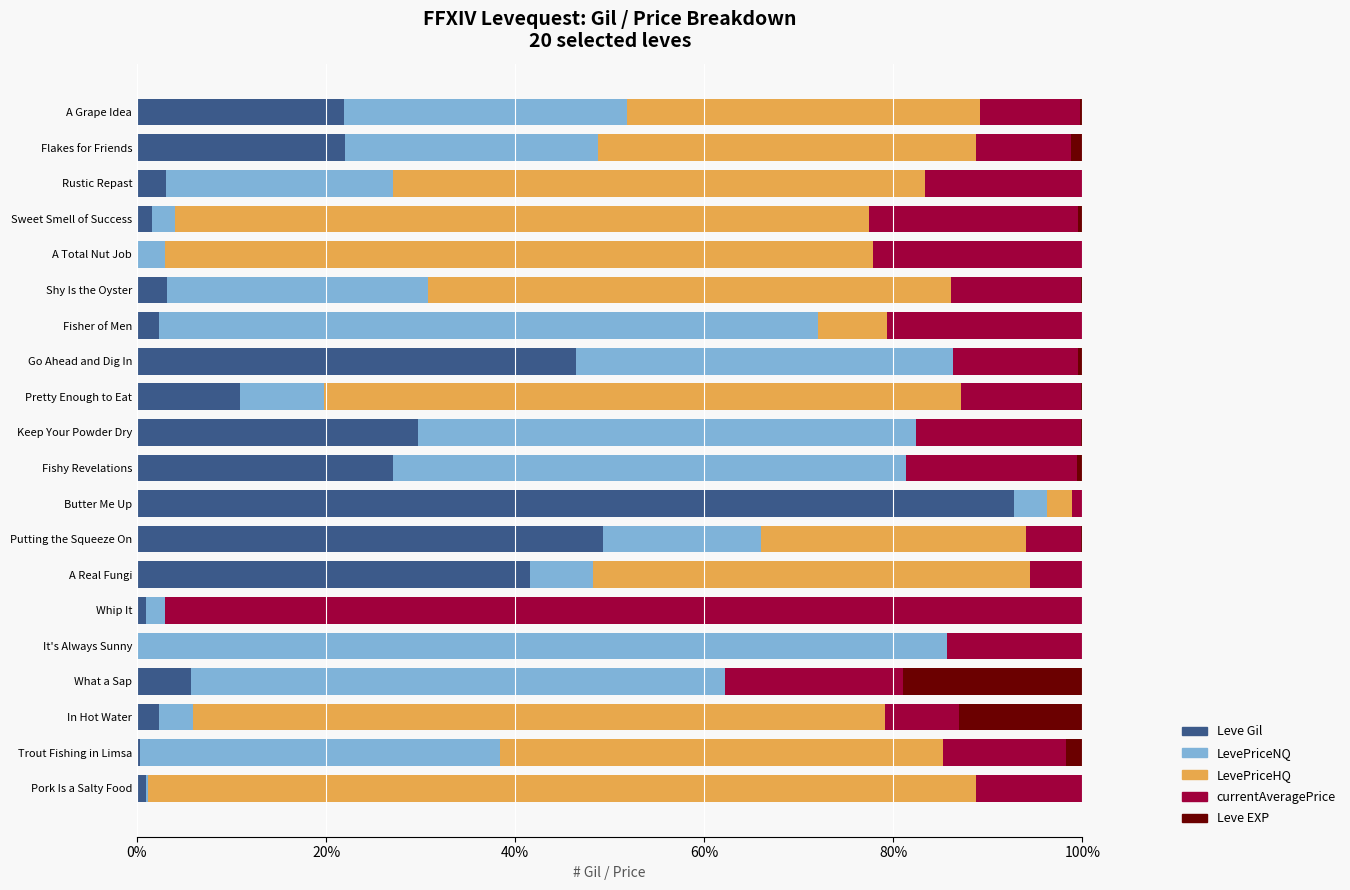

True or false: Leve Gil has a value of 9.6 at What a Sap.

False